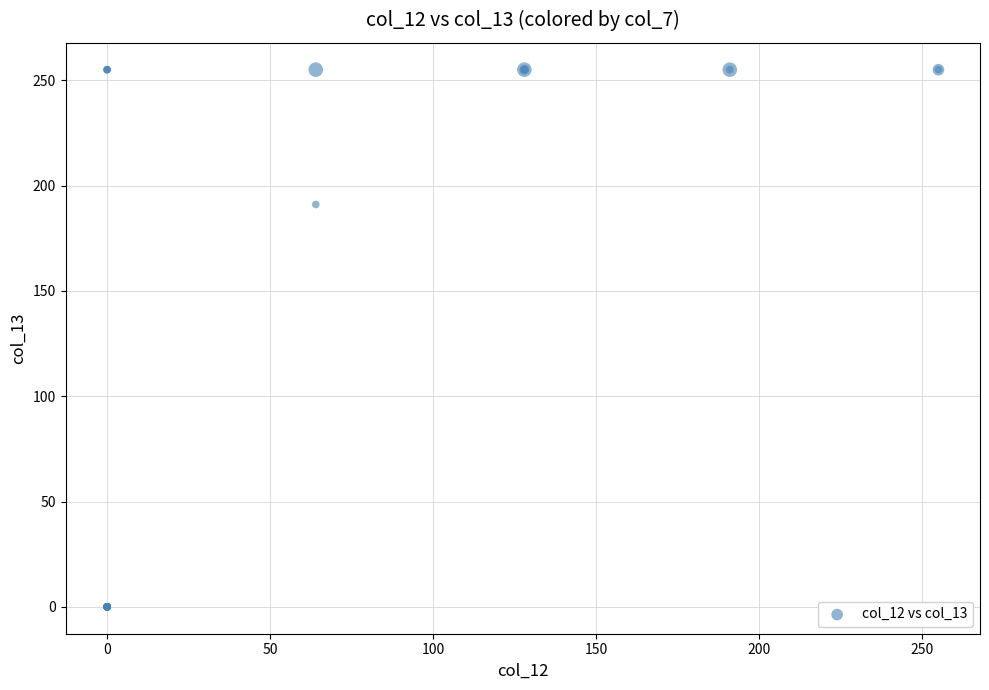

What Y value in the scatter plot is closest to 127?

191